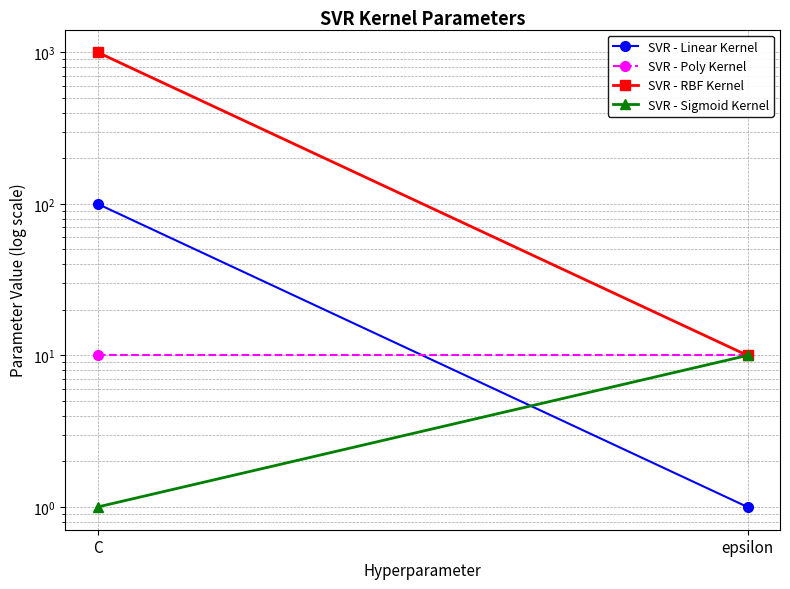

What is the value of the SVR - RBF Kernel point at the 2nd from the left?

10